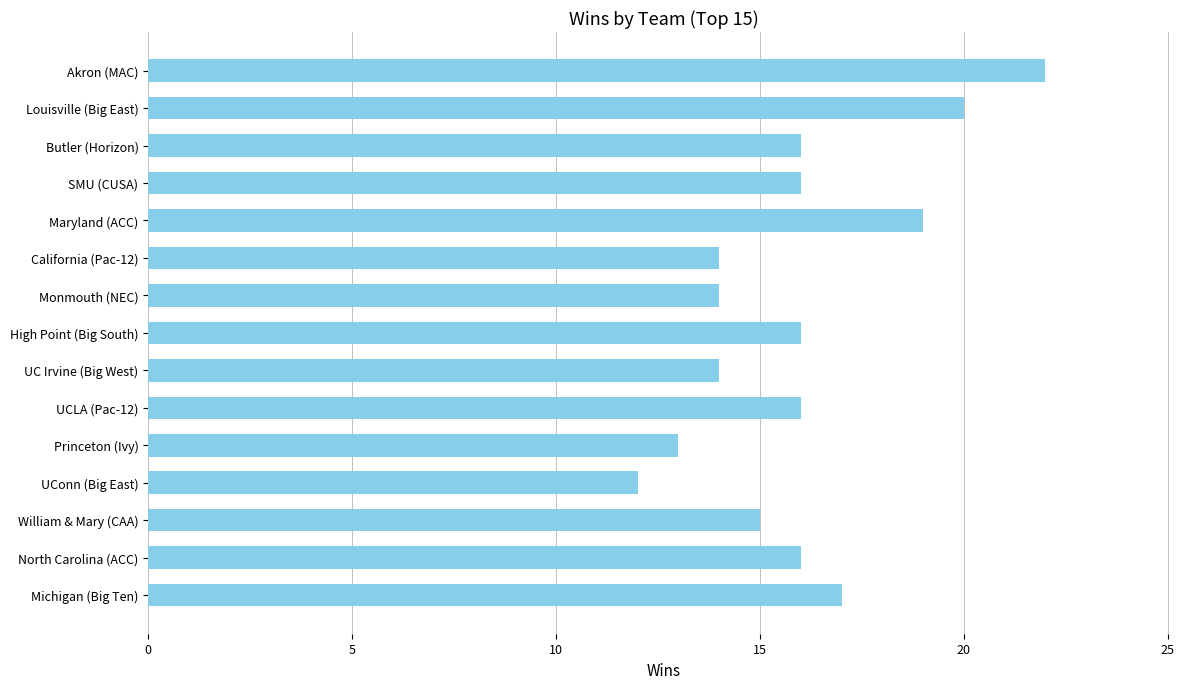

Are the bars horizontal?

Yes